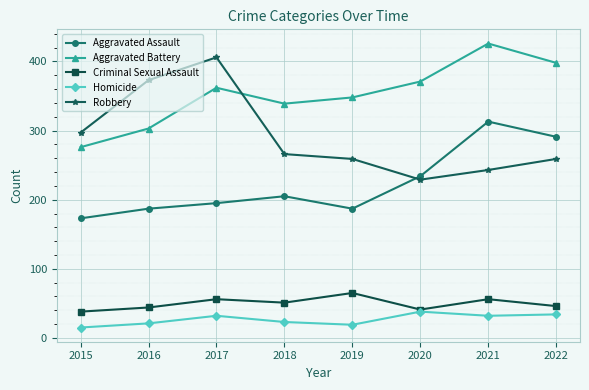

True or false: Robbery has a value of 332 at 2020.

False